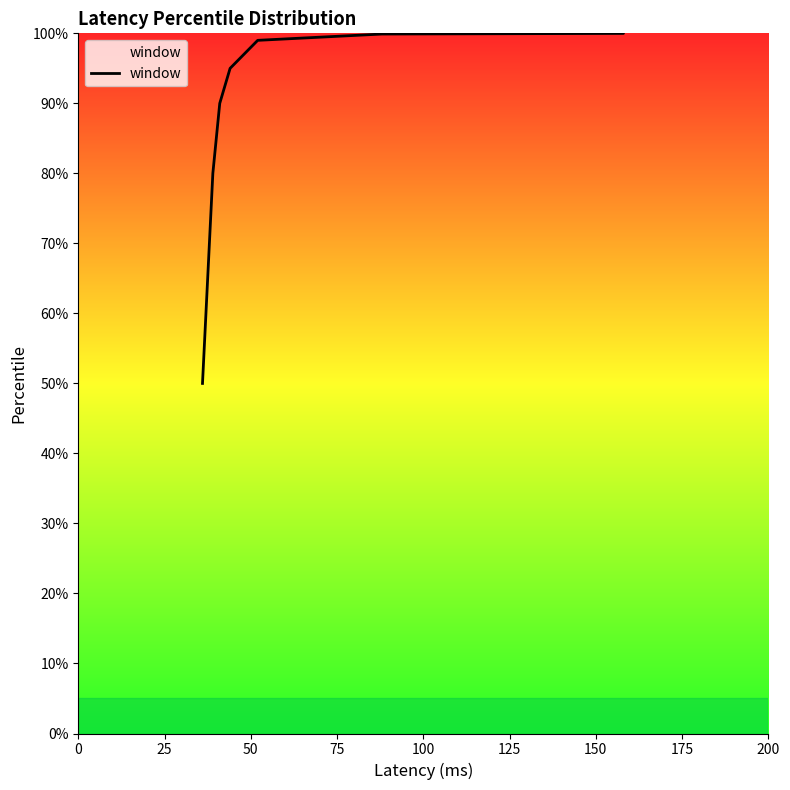

The chart shows a value of 27.7 at 0. True or false?

False